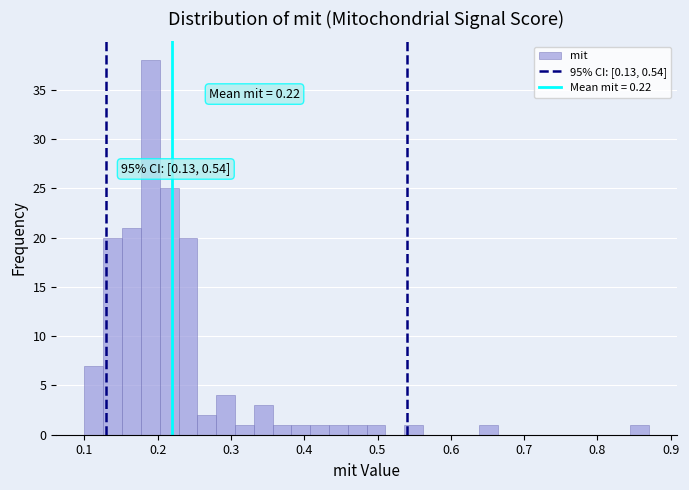

Around what value on the x-axis is the tallest bar? Give the approximate position of its centre, as read against the axis.

0.19